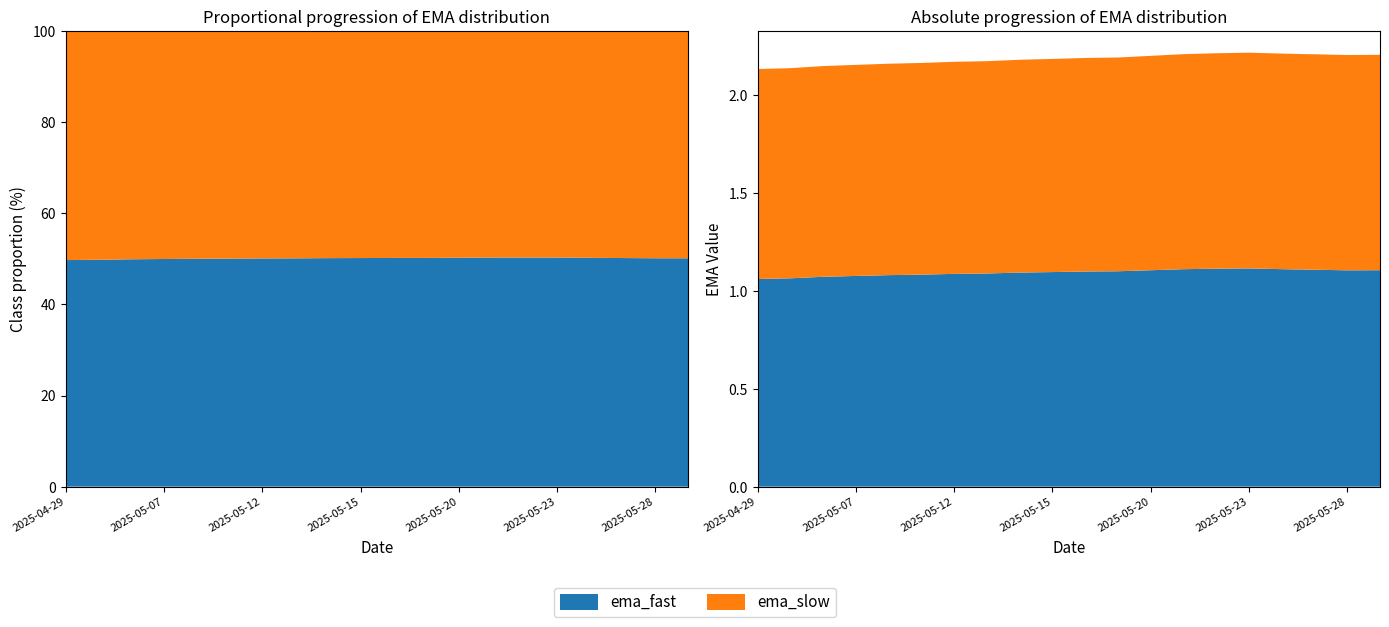

Reading left to right, list all the values displayed in this chart.

ema_fast: 1.1	1.1	1.1	1.1	1.1	1.1	1.1	1.1	1.1	1.1	1.1	1.1	1.1	1.1	1.1	1.1	1.1	1.1	1.1	1.1
ema_slow: 1.1	1.1	1.1	1.1	1.1	1.1	1.1	1.1	1.1	1.1	1.1	1.1	1.1	1.1	1.1	1.1	1.1	1.1	1.1	1.1